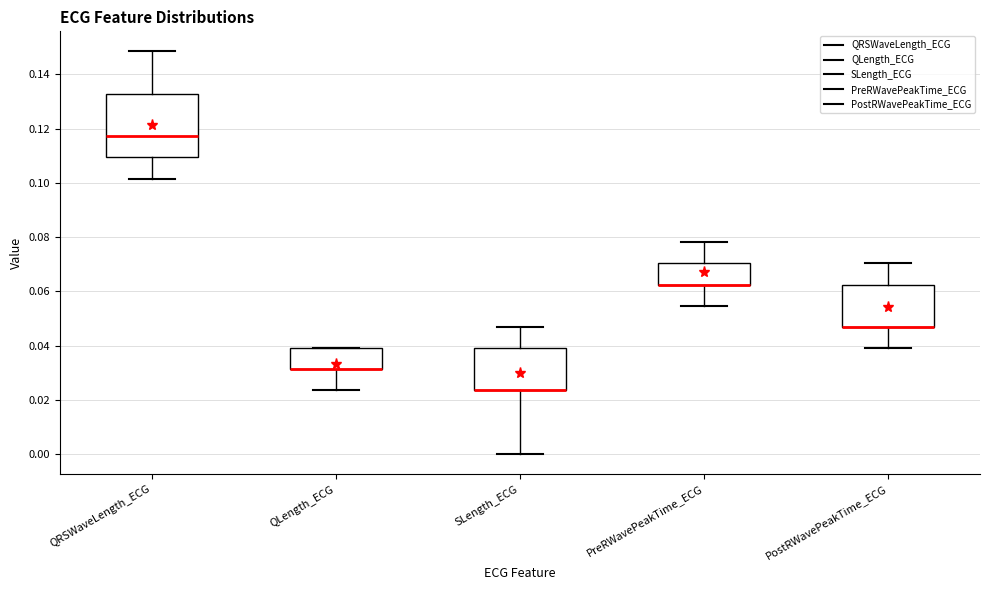

Reading left to right, read every box against the y-axis: the position of its median line, the range the box covers, and the ends of its whiskers. The values are not printed on the chart, so give them approximately, as read against the axis.

QRSWaveLength_ECG: median 0.118, box 0.110 to 0.132, whiskers 0.102 to 0.148
QLength_ECG: median 0.032 (drawn on the box's lower edge), box 0.032 to 0.040, whiskers 0.024 to 0.040
SLength_ECG: median 0.024 (drawn on the box's lower edge), box 0.024 to 0.040, whiskers 0.000 to 0.046
PreRWavePeakTime_ECG: median 0.062 (drawn on the box's lower edge), box 0.062 to 0.070, whiskers 0.054 to 0.078
PostRWavePeakTime_ECG: median 0.046 (drawn on the box's lower edge), box 0.046 to 0.062, whiskers 0.040 to 0.070